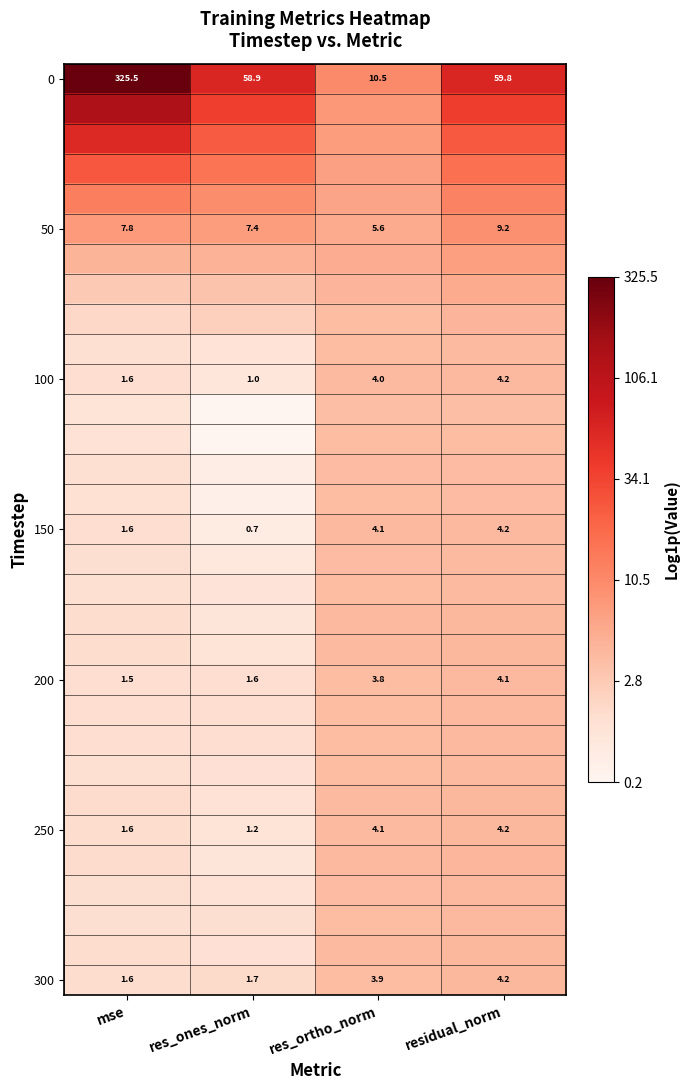

Which category has the highest value in the 150 series?

residual_norm